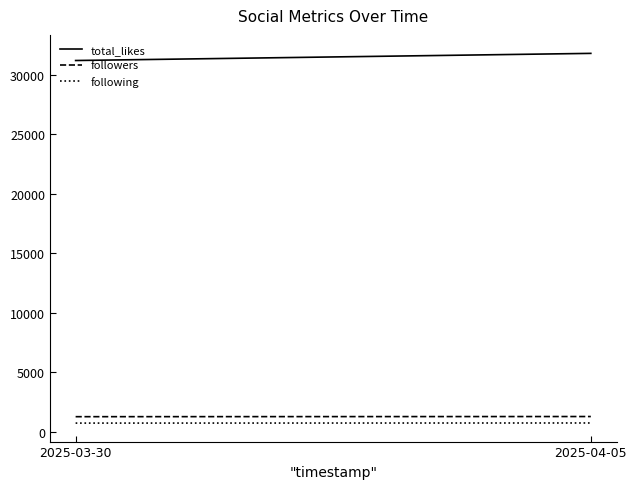

At which category does the chart reach its peak across all series?

2025-04-05